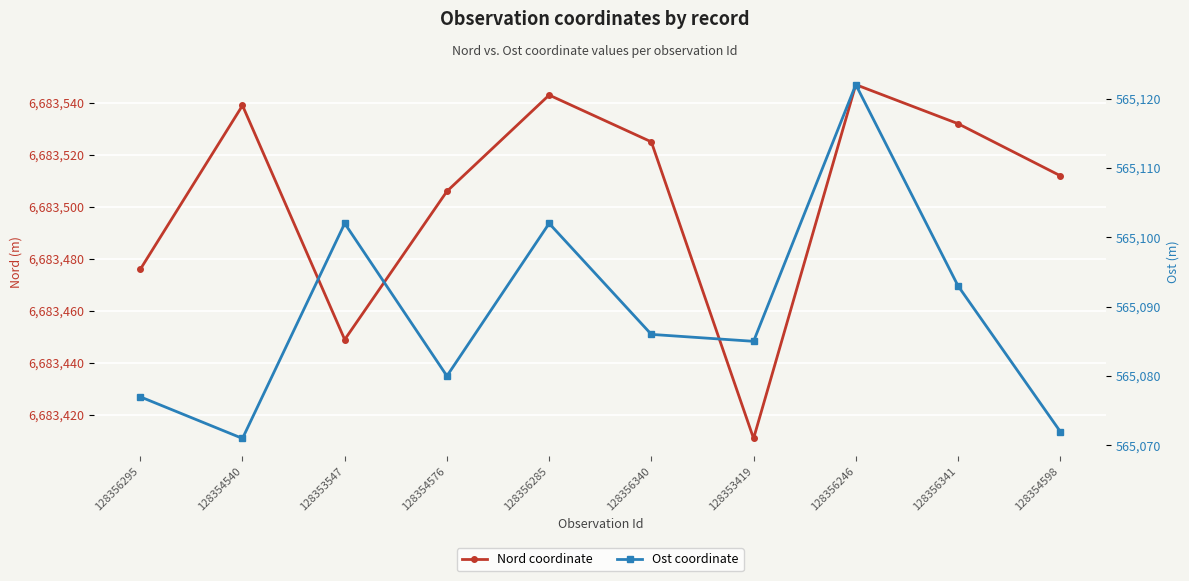

The value of Nord coordinate at 128356246 is 6683547. True or false?

True